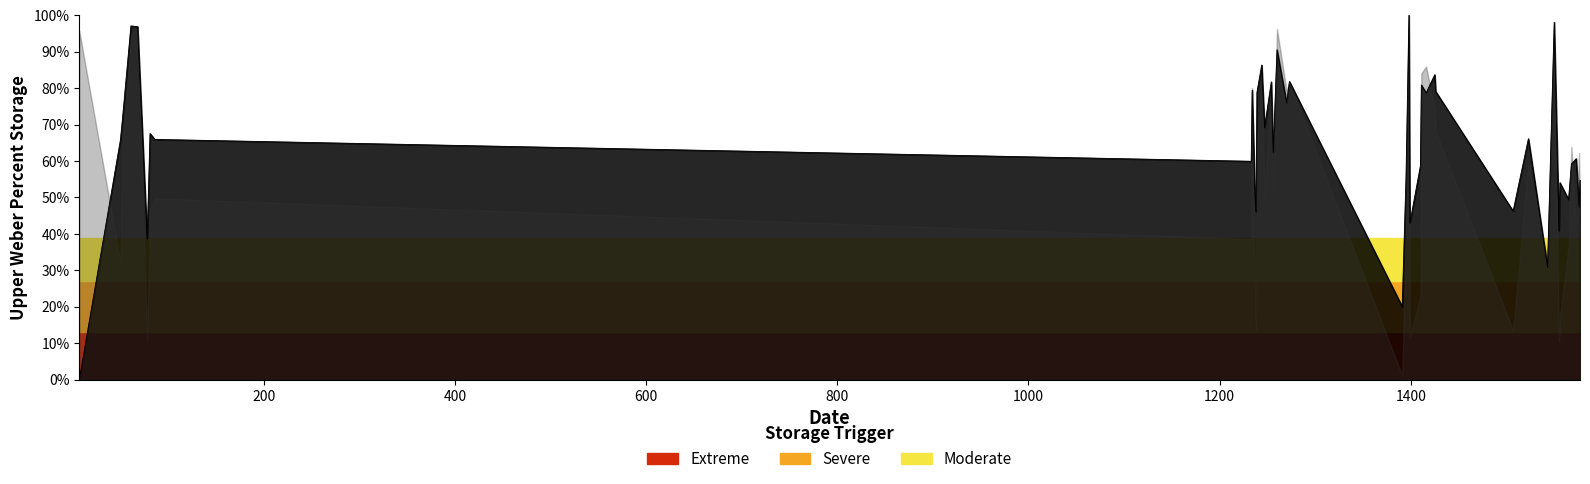

How many categories are shown in the chart?

40